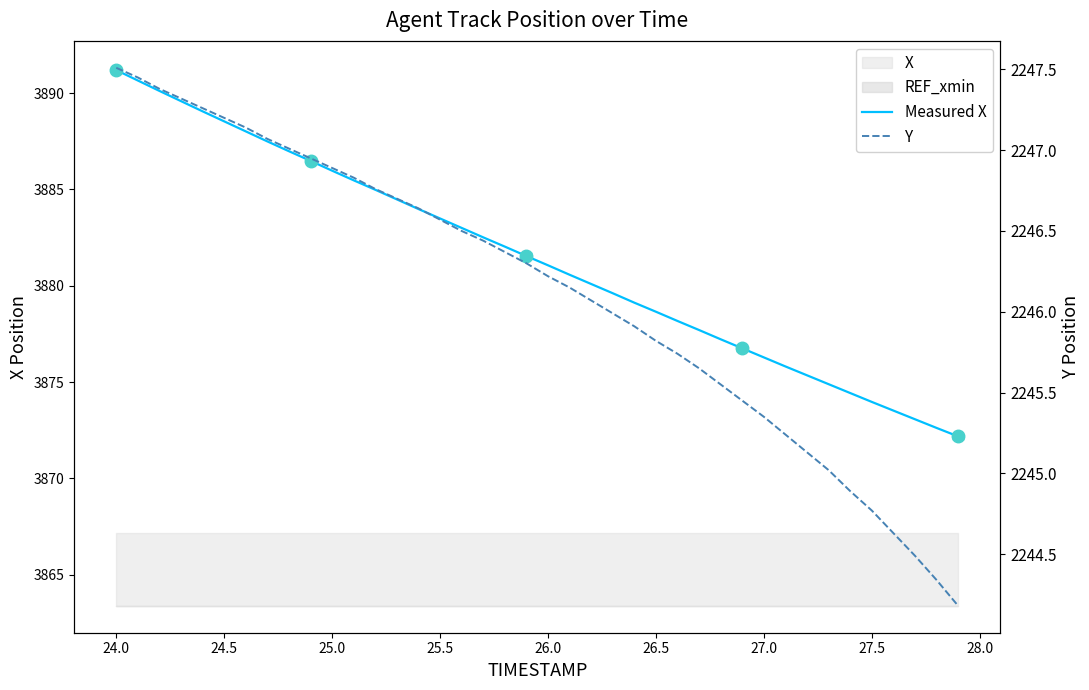

Reading left to right, list all the values displayed in this chart.

X: 3891.2	3890.7	3890.1	3889.6	3889.1	3888.5	3888.0	3887.5	3887.0	3886.5	3886.0	3885.5	3885.0	3884.5	3884.0	3883.5	3883.0	3882.5	3882.0	3881.5	3881.1	3880.6	3880.1	3879.6	3879.1	3878.7	3878.2	3877.7	3877.2	3876.8	3876.3	3875.8	3875.3	3874.9	3874.4	3874.0	3873.5	3873.1	3872.6	3872.2
Y: 2247.5	2247.4	2247.4	2247.3	2247.3	2247.2	2247.1	2247.1	2247.0	2246.9	2246.9	2246.8	2246.8	2246.7	2246.6	2246.6	2246.5	2246.4	2246.4	2246.3	2246.2	2246.2	2246.1	2246.0	2245.9	2245.8	2245.7	2245.7	2245.6	2245.4	2245.3	2245.2	2245.1	2245.0	2244.9	2244.8	2244.6	2244.5	2244.3	2244.2